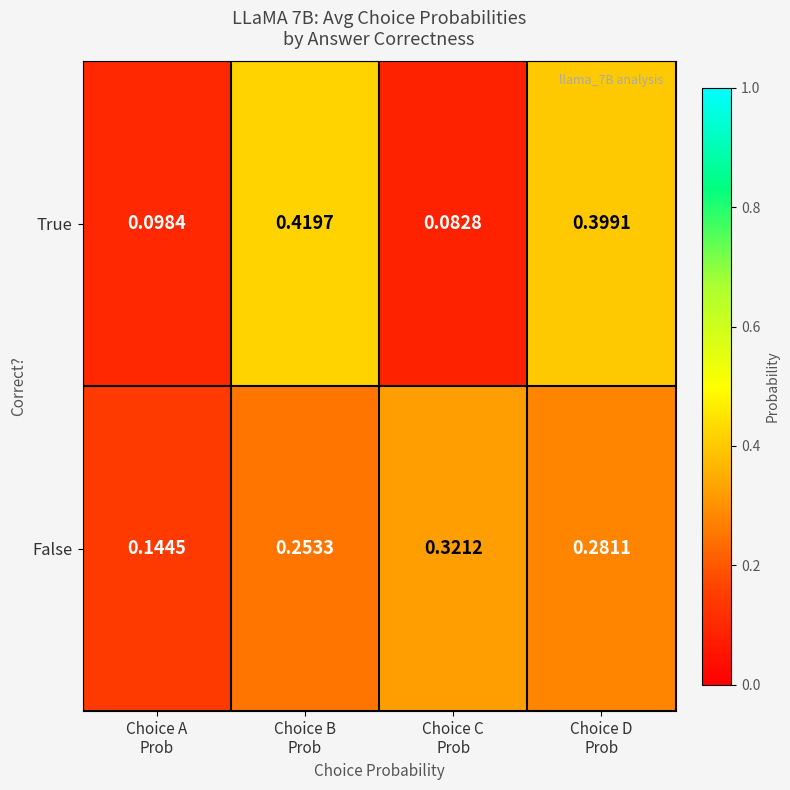

Which series has the largest total across all categories?

False